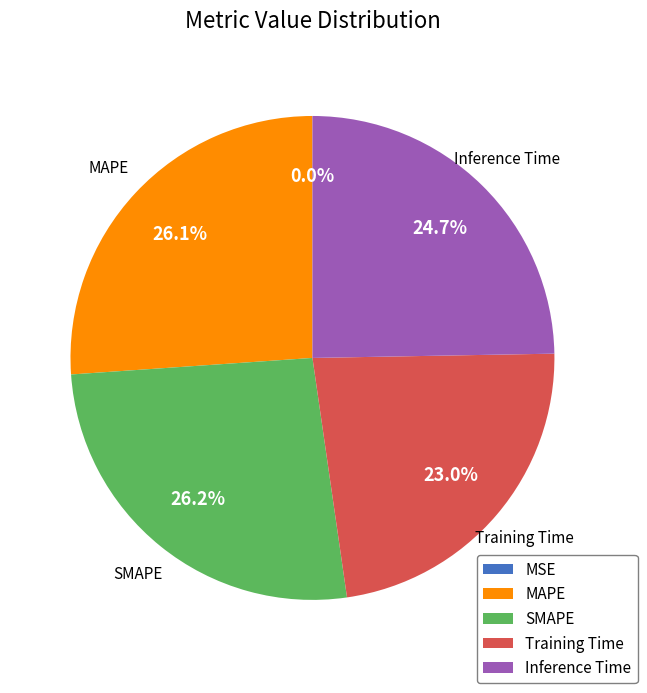

Is it true that Training Time is 23% of the pie?

True